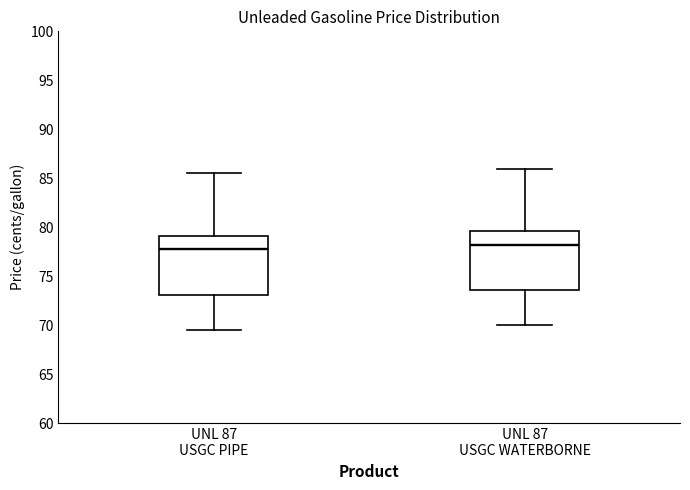

Where does the median line of the box for UNL 87 USGC WATERBORNE sit on the y-axis? The values are not printed on the chart, so give them approximately, as read against the axis.

78.5